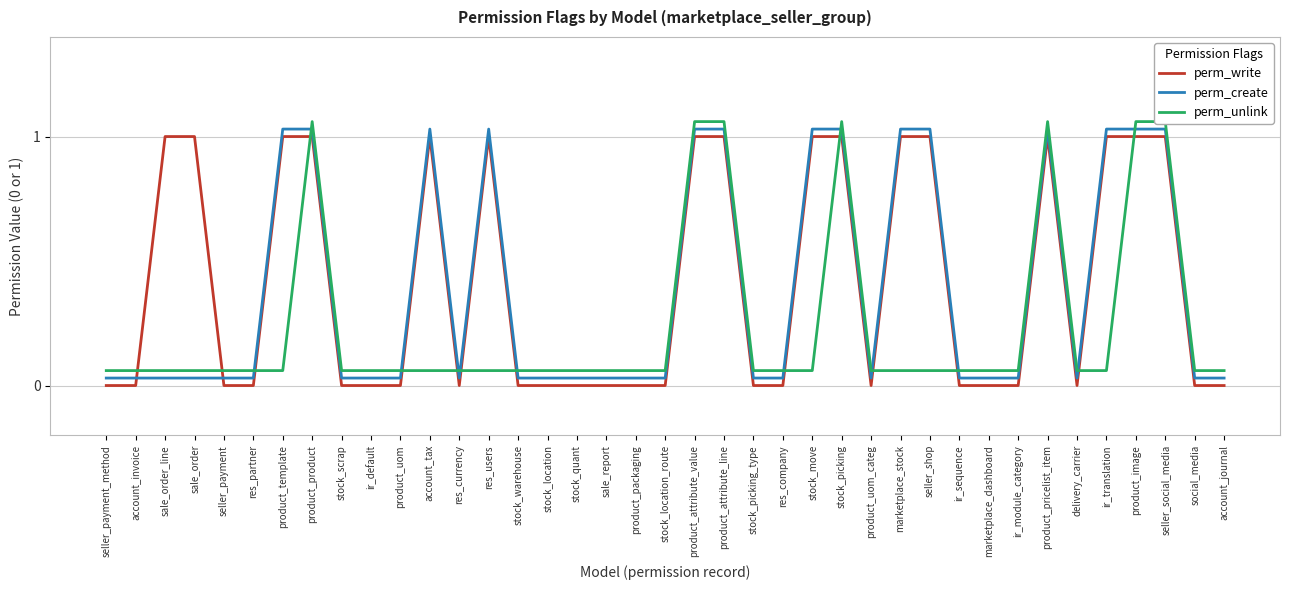

After their last crossing, which series has the higher values: perm_create or perm_write?

perm_create